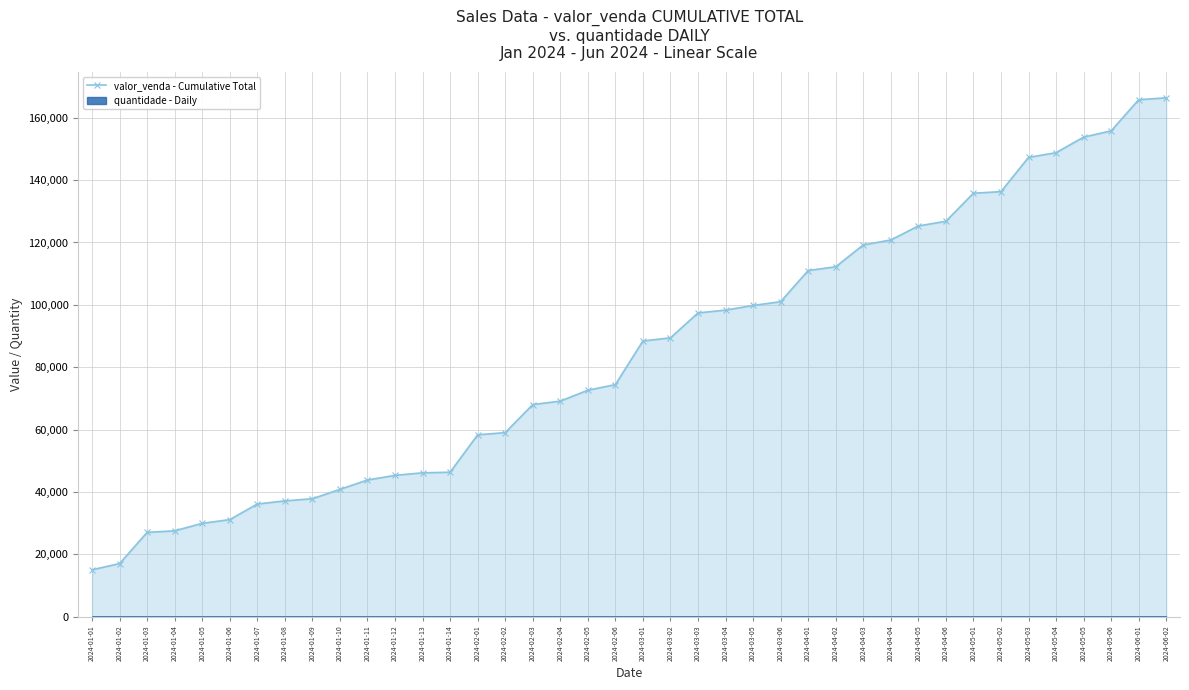

The value at 2024-02-06 is 16366. True or false?

False